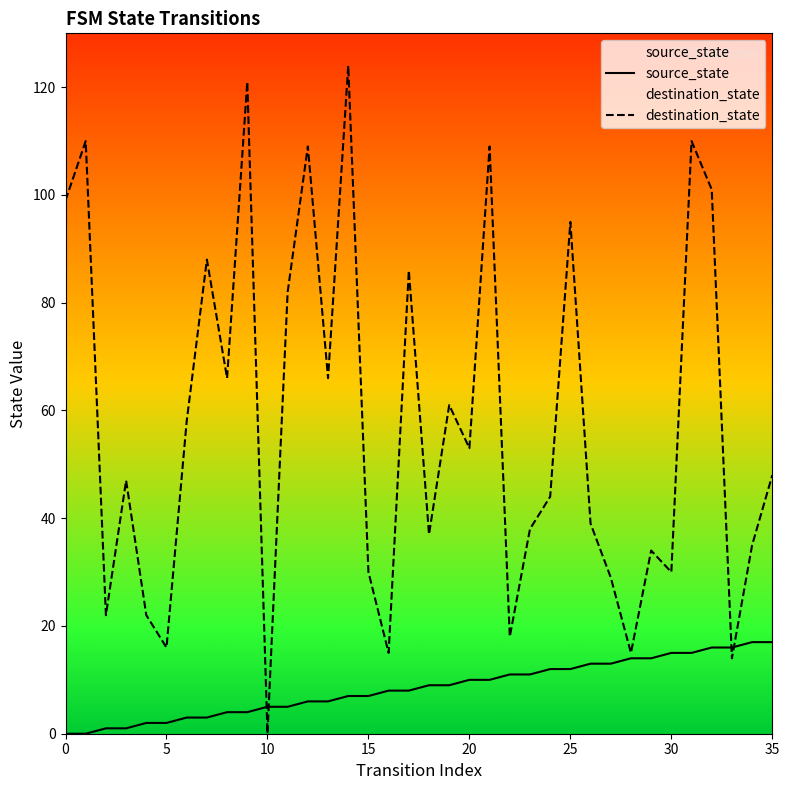

What is the label of the 18th point from the right?

18